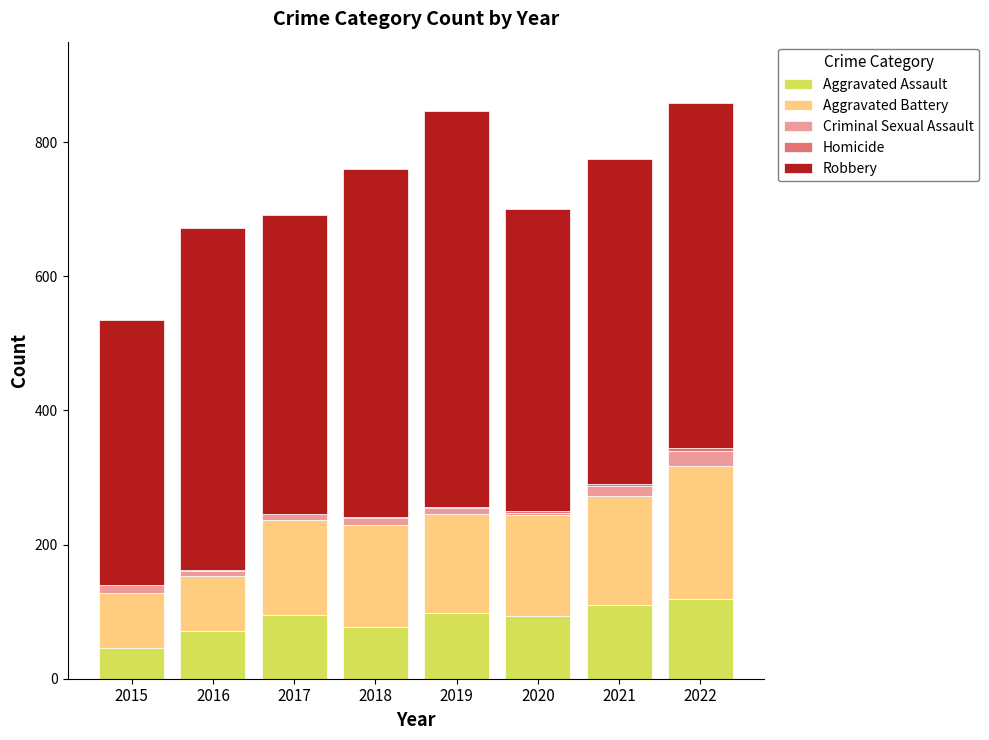

Are the bars horizontal?

No